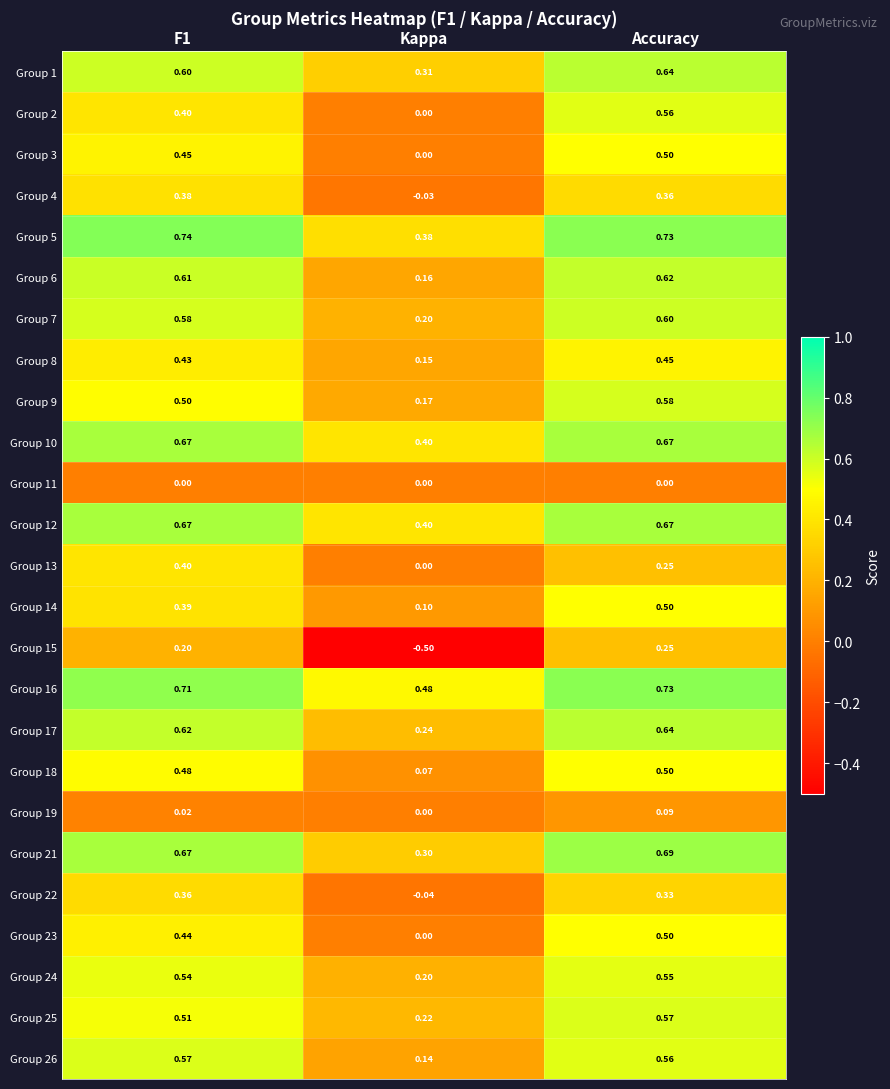

At which label does Group 14 reach its minimum?

Kappa